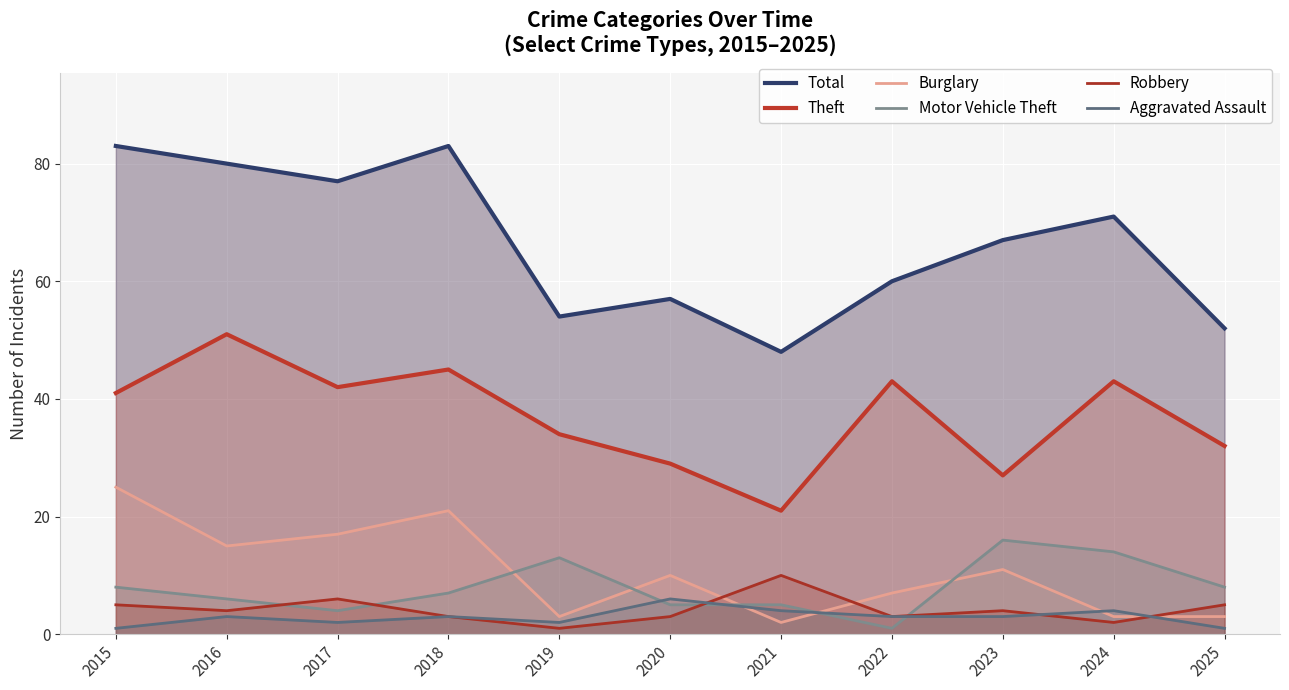

What is the average value of the Burglary series?

11